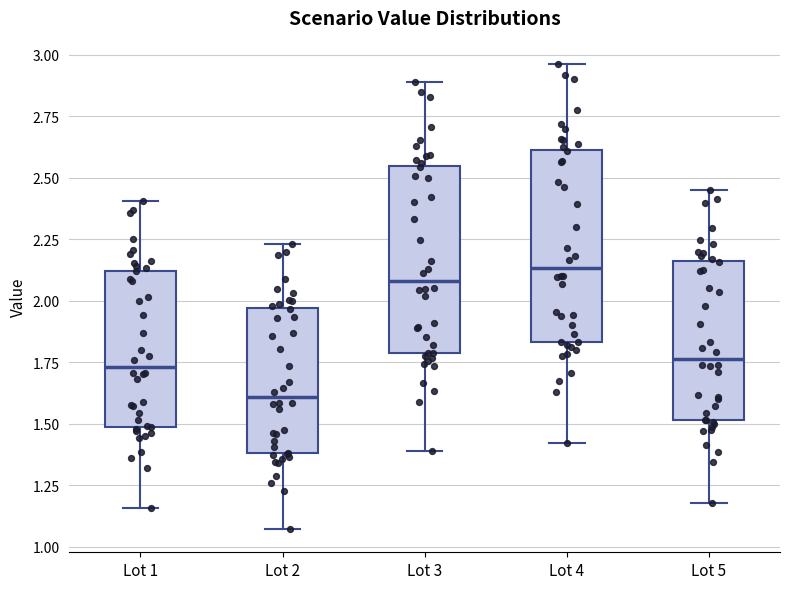

Where is the upper edge of the box for Lot 4 on the y-axis? The values are not printed on the chart, so give them approximately, as read against the axis.

2.60